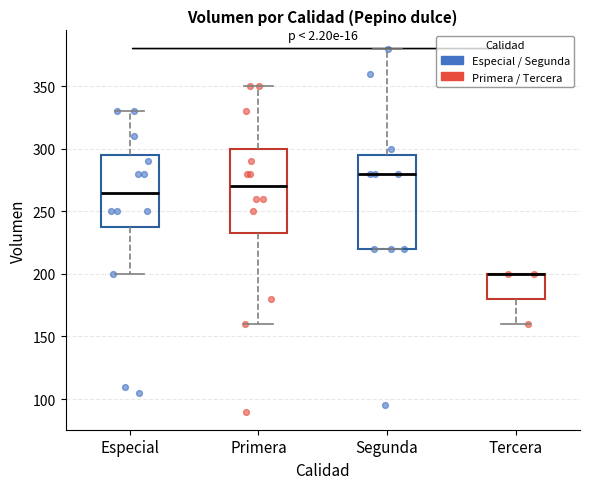

Where does the upper whisker of the box for Primera end on the y-axis? The values are not printed on the chart, so give them approximately, as read against the axis.

350